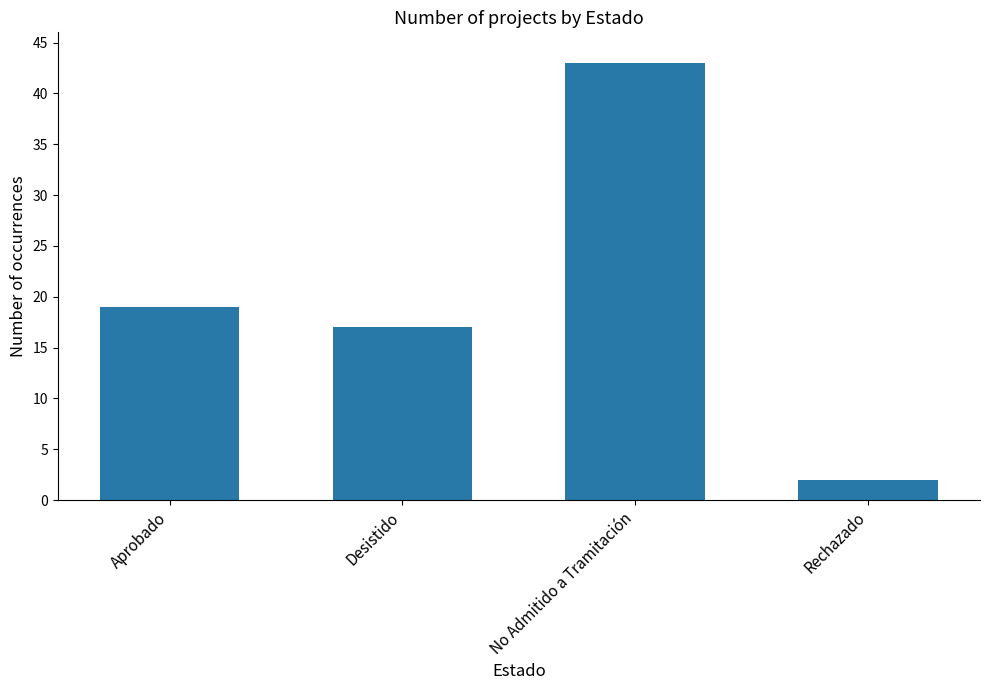

At which category does the chart reach its peak across all series?

No Admitido a Tramitación